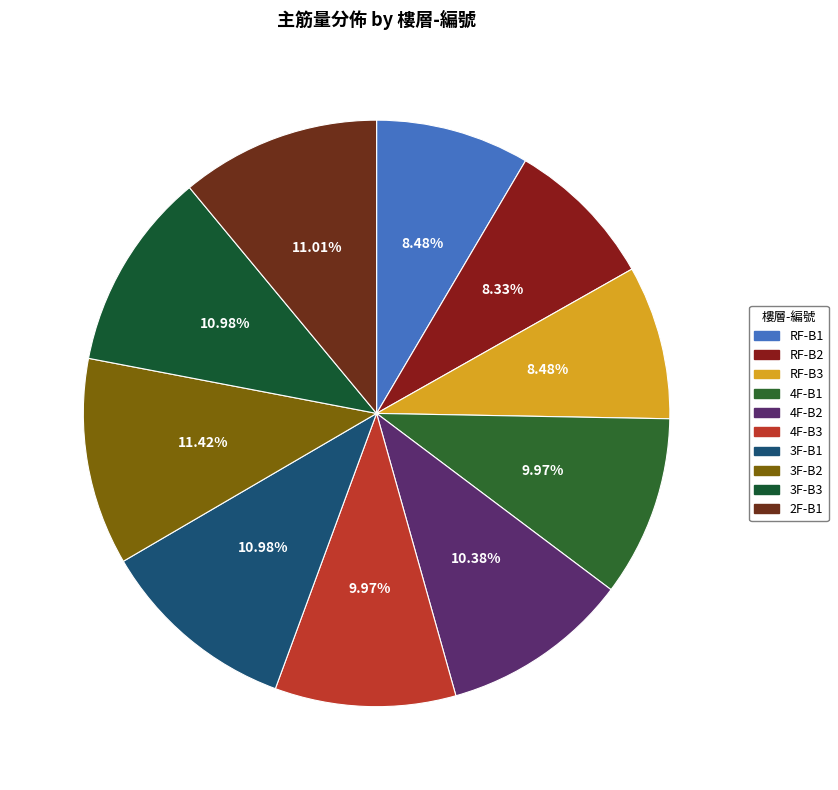

To the nearest percent, what is the difference between the largest and smallest slice percentages?

3%